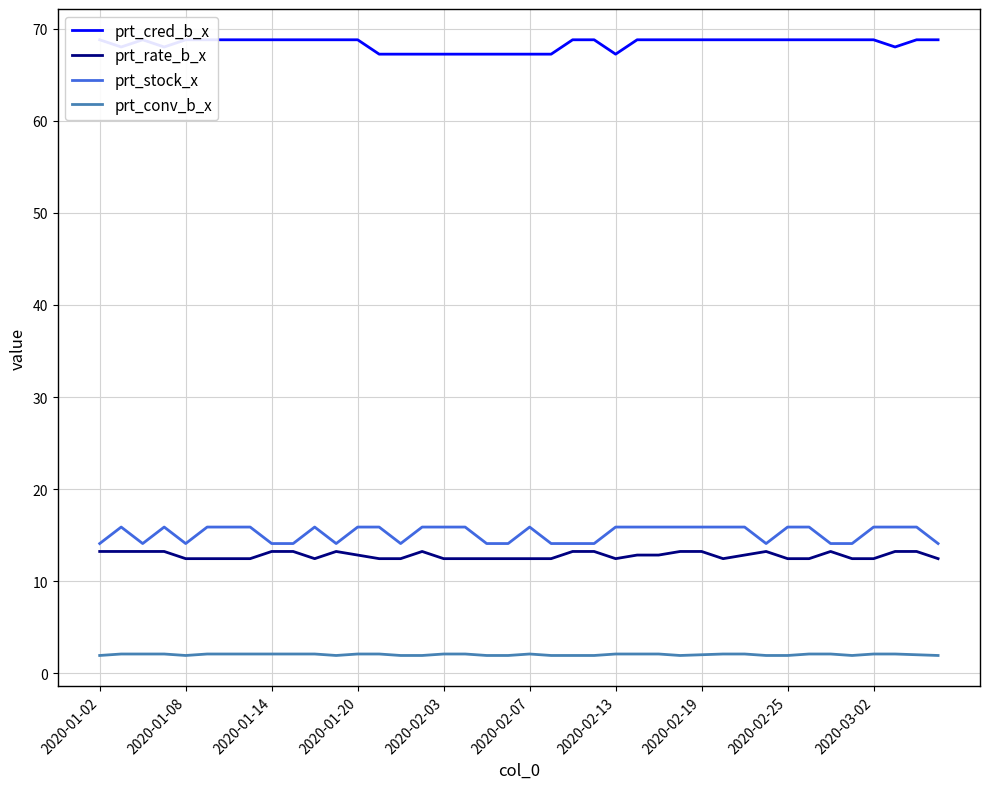

Between 30 and 29, which is larger?

30